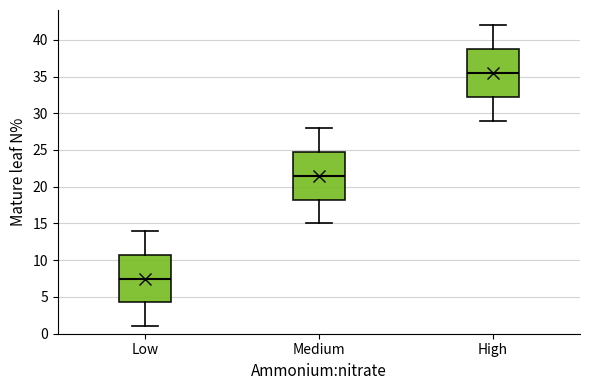

Reading left to right, read every box against the y-axis: the position of its median line, the range the box covers, and the ends of its whiskers. The values are not printed on the chart, so give them approximately, as read against the axis.

Low: median 7.5, box 4.5 to 11.0, whiskers 1.0 to 14.0
Medium: median 21.5, box 18.5 to 25.0, whiskers 15.0 to 28.0
High: median 35.5, box 32.5 to 39.0, whiskers 29.0 to 42.0